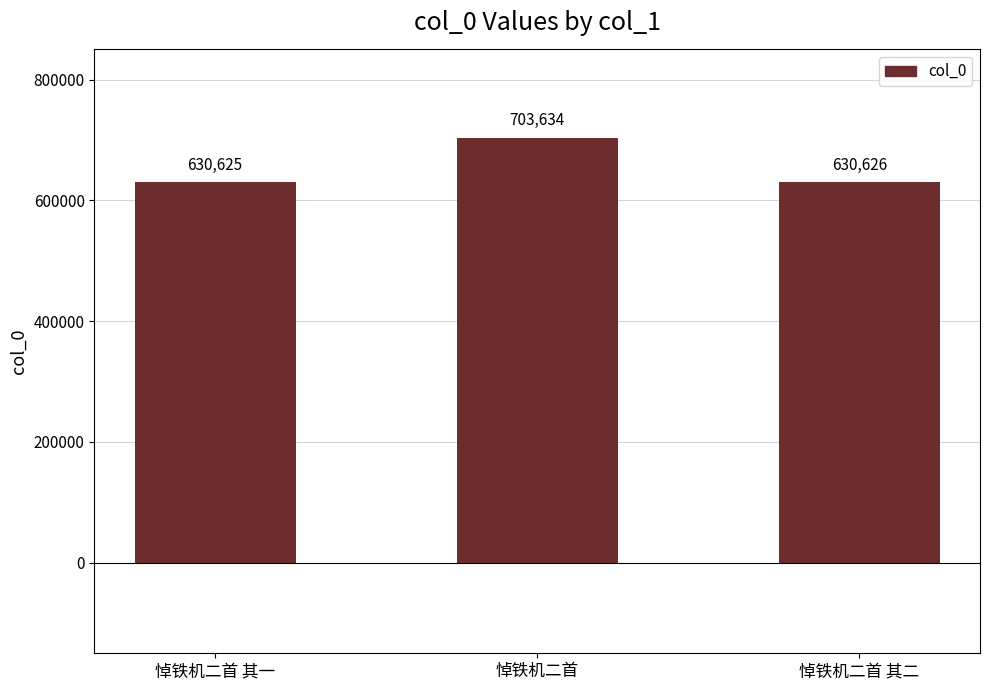

What is the ratio of the value at 悼铁机二首 其一 to the value at 悼铁机二首?

0.9